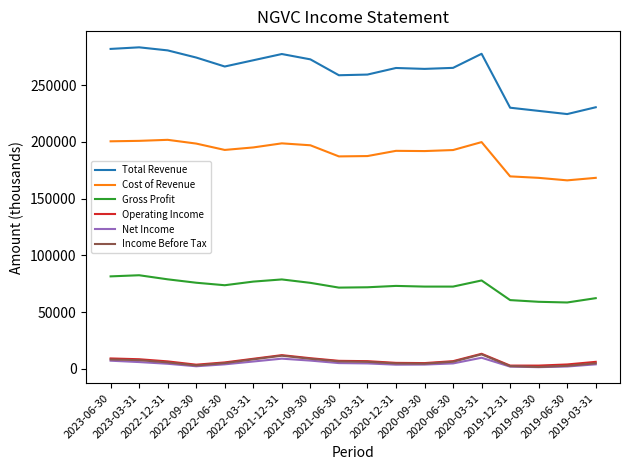

Does the chart have visible grid lines?

No